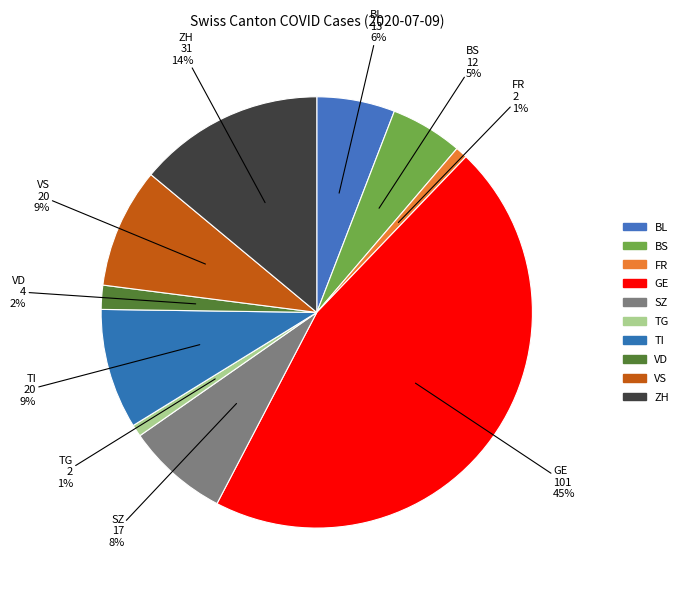

How many segments does this pie chart have?

10